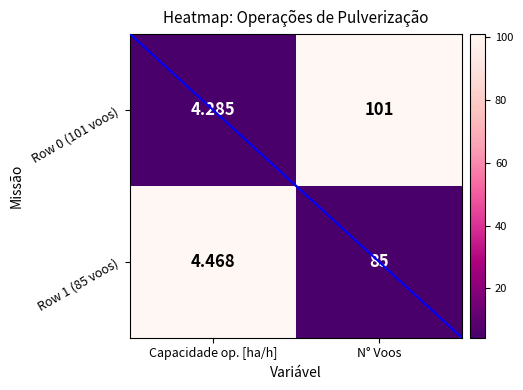

At which category is the sum across all series the highest?

N° Voos